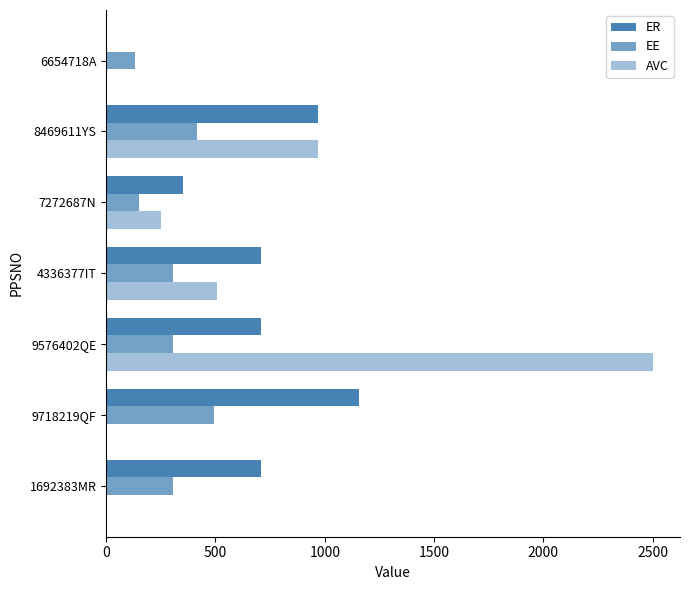

How many series are shown in this chart?

3